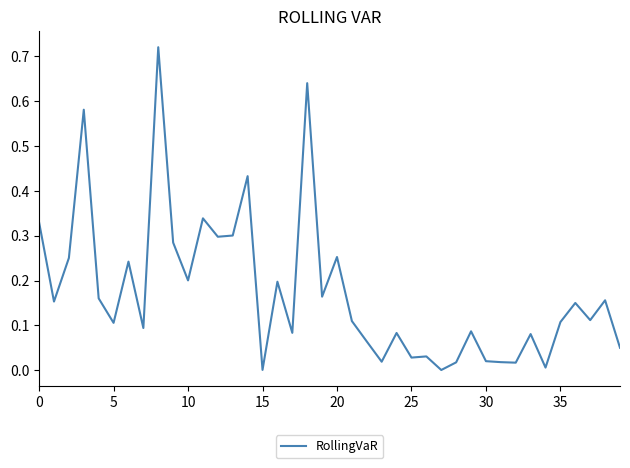

How many lines are shown in the chart?

1